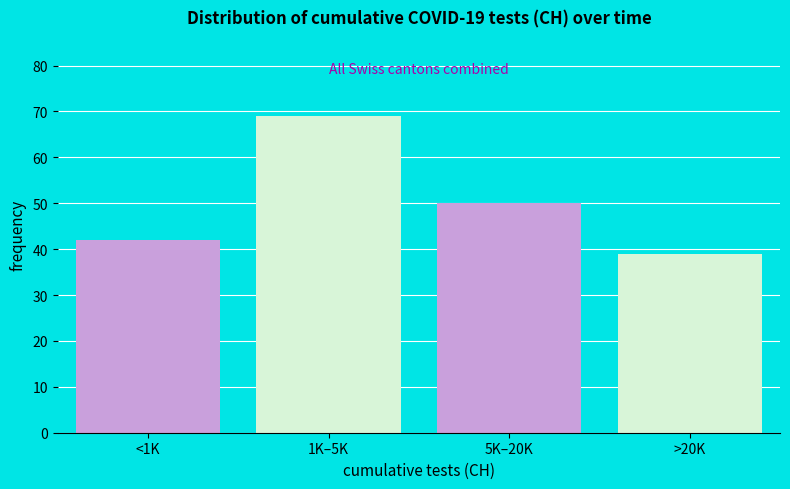

Reading right to left, what are all the values shown in this chart?

39	50	69	42